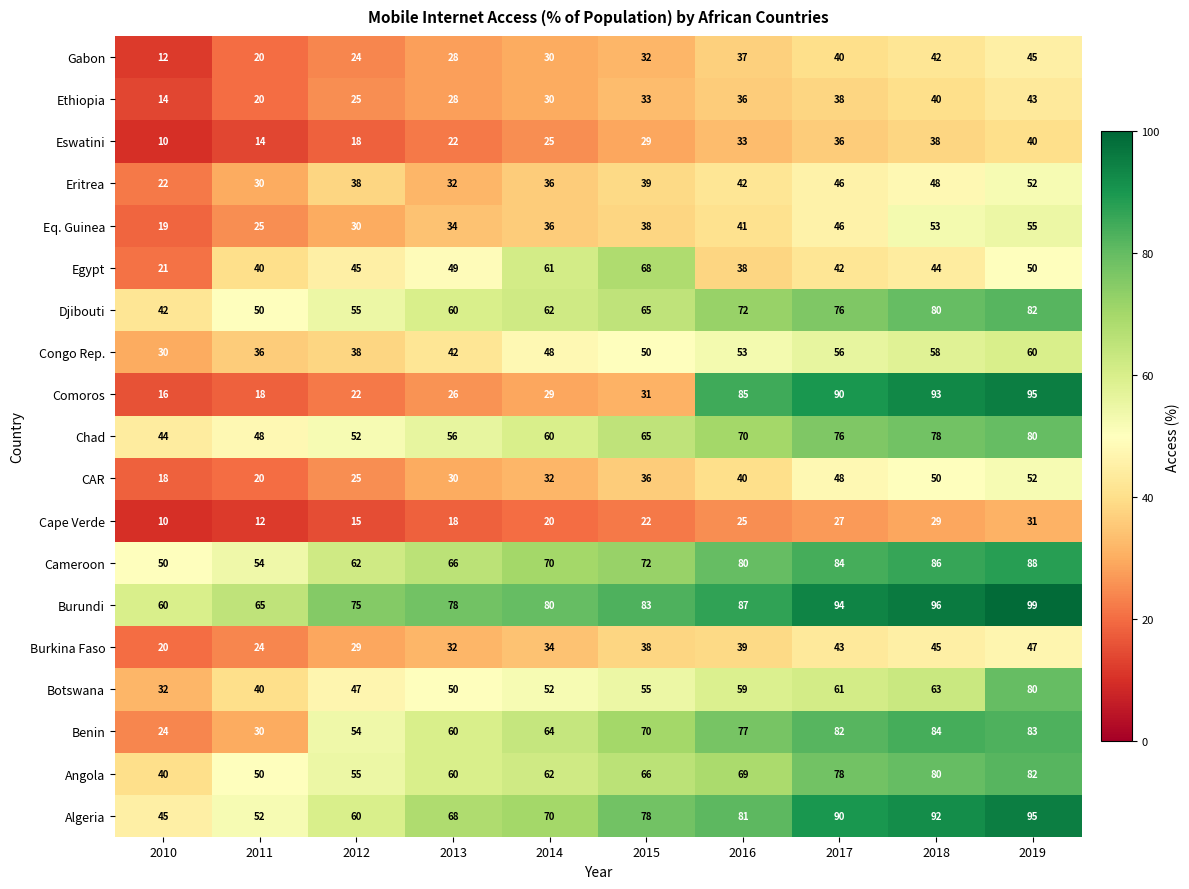

Is it true that Cape Verde equals 15 at 2012?

True